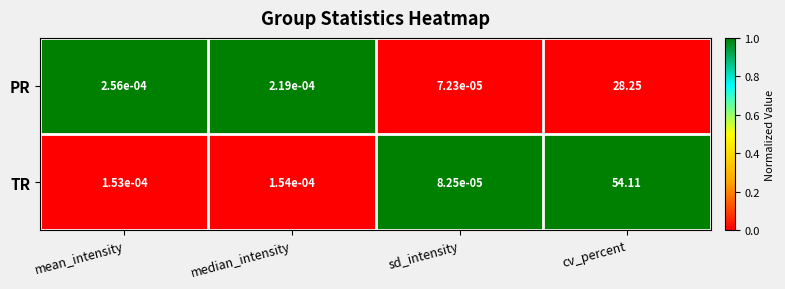

Rank the series by their maximum value, from lowest to highest.

PR, TR